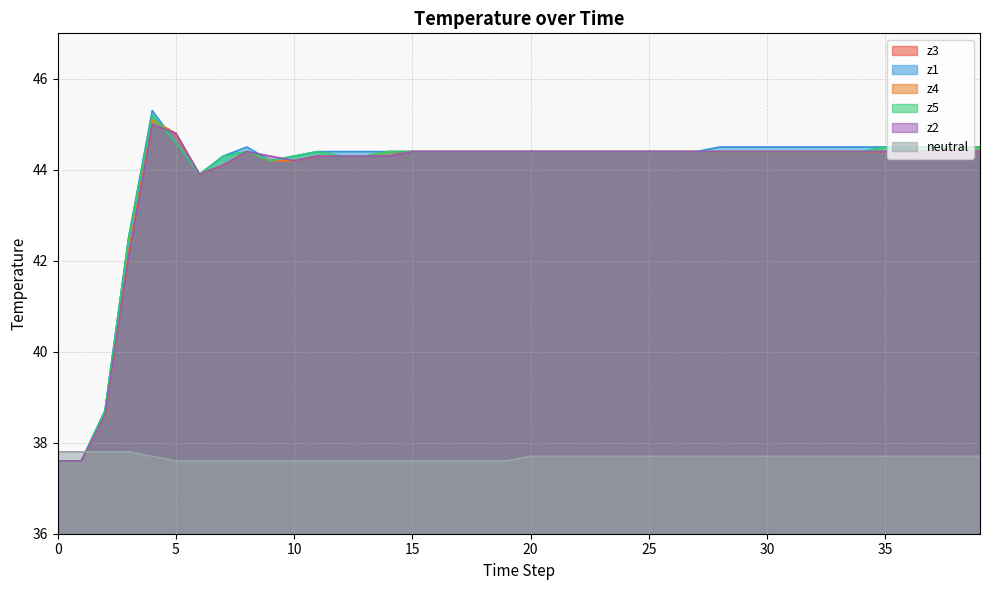

What is the value of the neutral point at the 25th from the left?

37.7